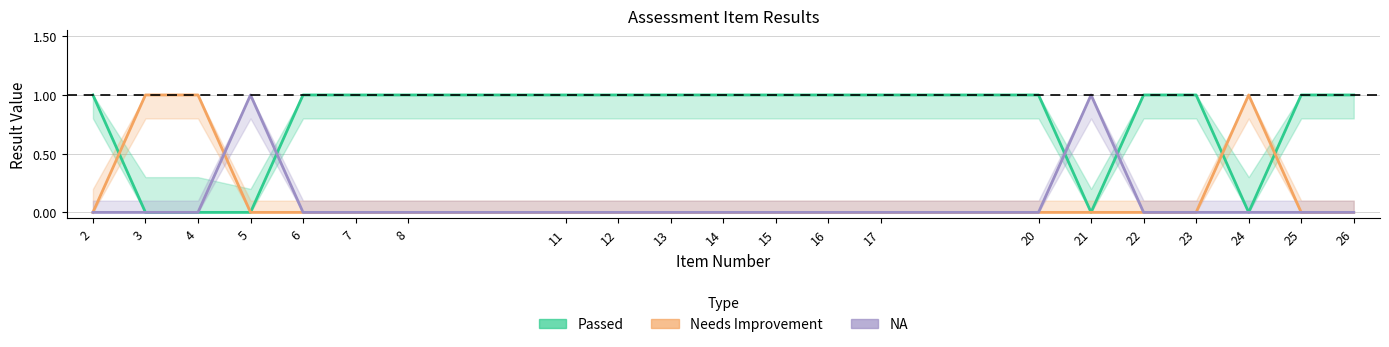

Reading right to left, list all the values displayed in this chart.

Passed: 26=1	25=1	24=0	23=1	22=1	21=0	20=1	17=1	16=1	15=1	14=1	13=1	12=1	11=1	8=1	7=1	6=1	5=0	4=0	3=0	2=1
Needs Improvement: 26=0	25=0	24=1	23=0	22=0	21=0	20=0	17=0	16=0	15=0	14=0	13=0	12=0	11=0	8=0	7=0	6=0	5=0	4=1	3=1	2=0
NA: 26=0	25=0	24=0	23=0	22=0	21=1	20=0	17=0	16=0	15=0	14=0	13=0	12=0	11=0	8=0	7=0	6=0	5=1	4=0	3=0	2=0